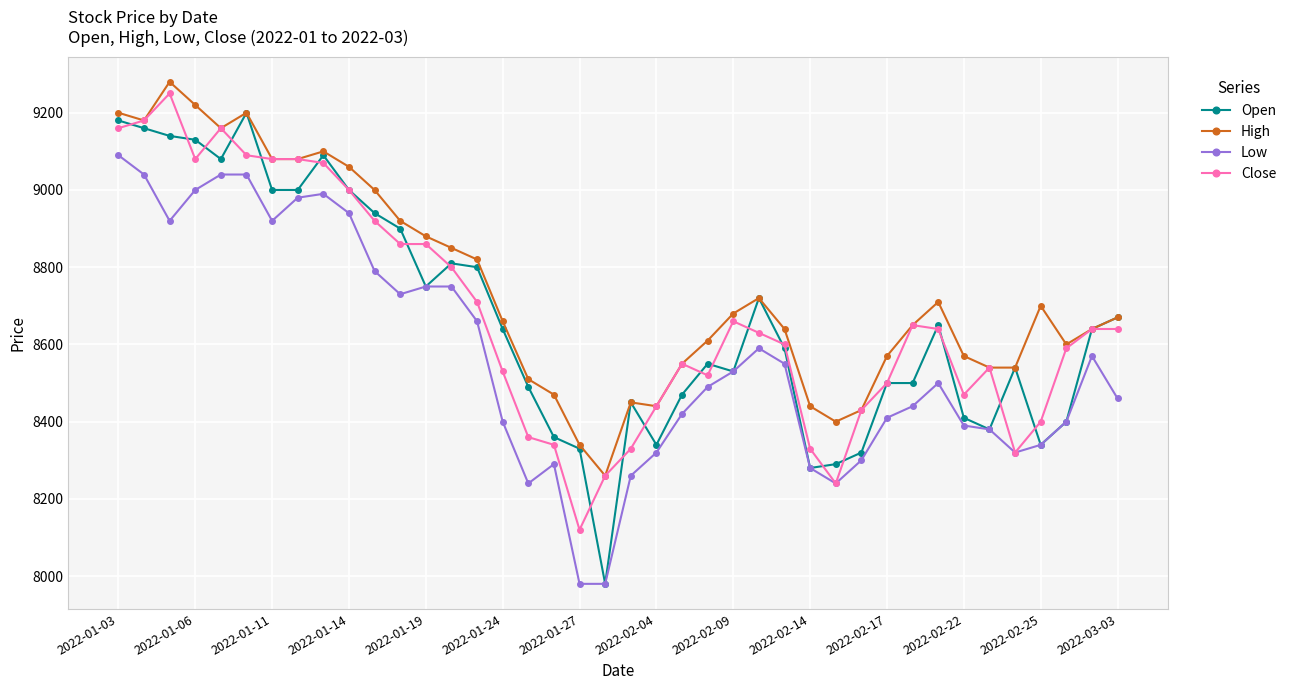

Which series has the largest total across all categories?

High